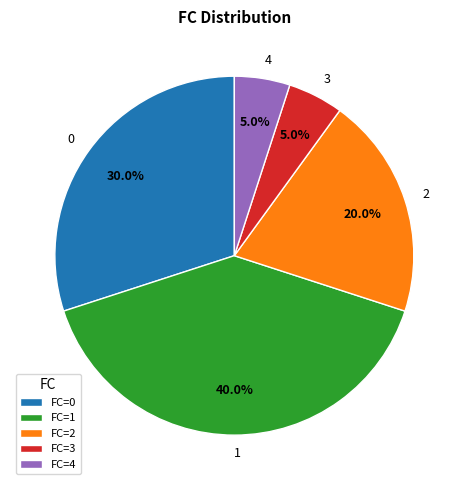

To the nearest percent, what is the average slice percentage?

20%